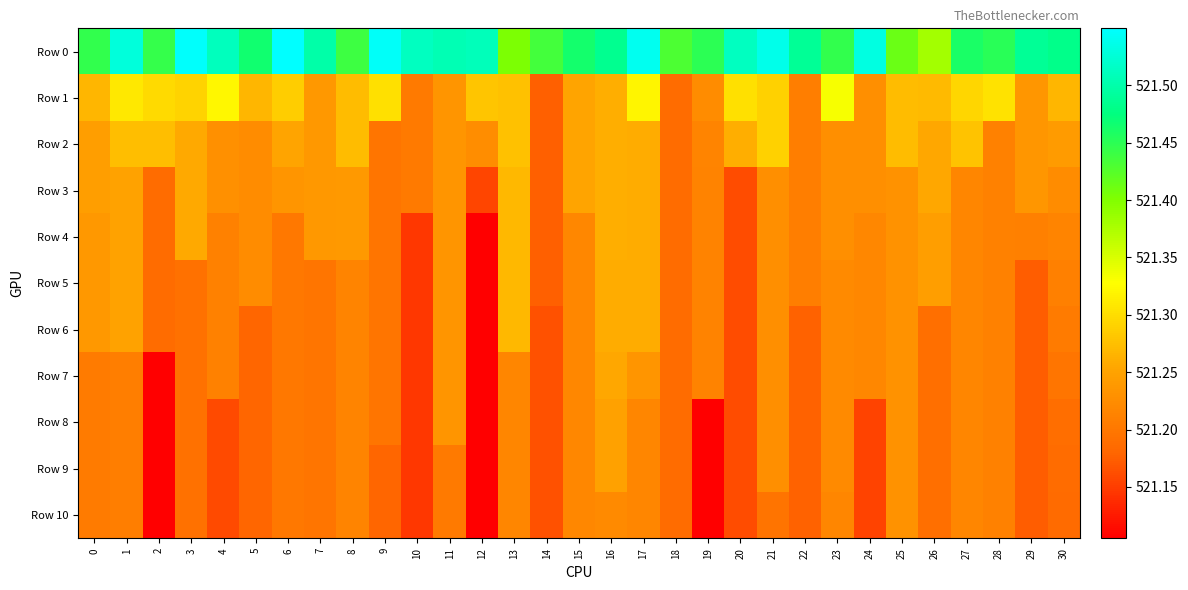

Which series has the largest total across all categories?

Row 0